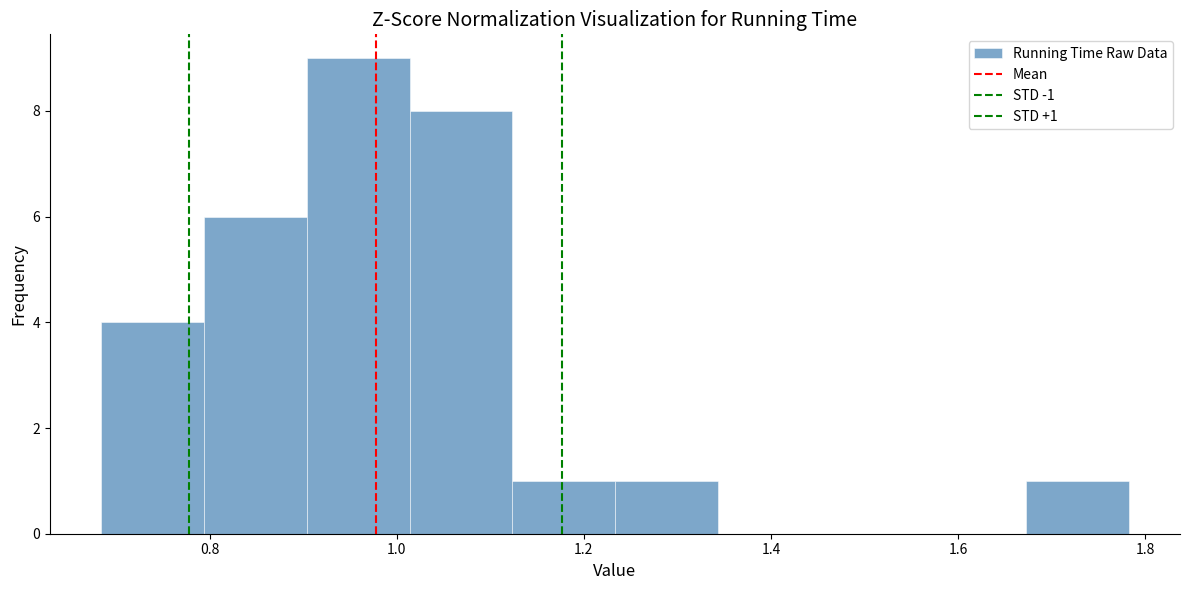

Over which range of the x-axis is the bar tallest?

0.90 to 1.02